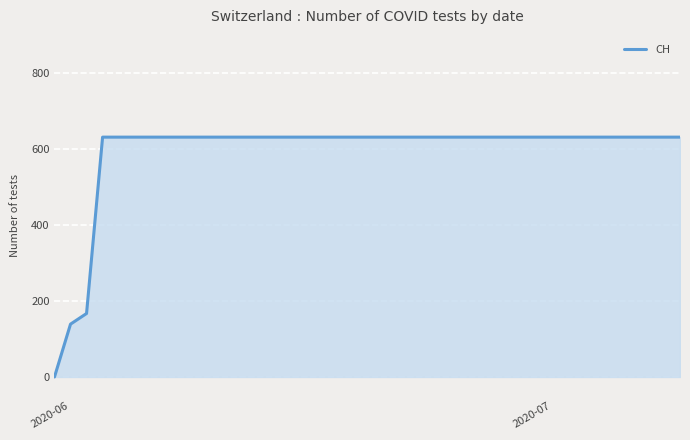

What is the maximum value shown in the chart?

631